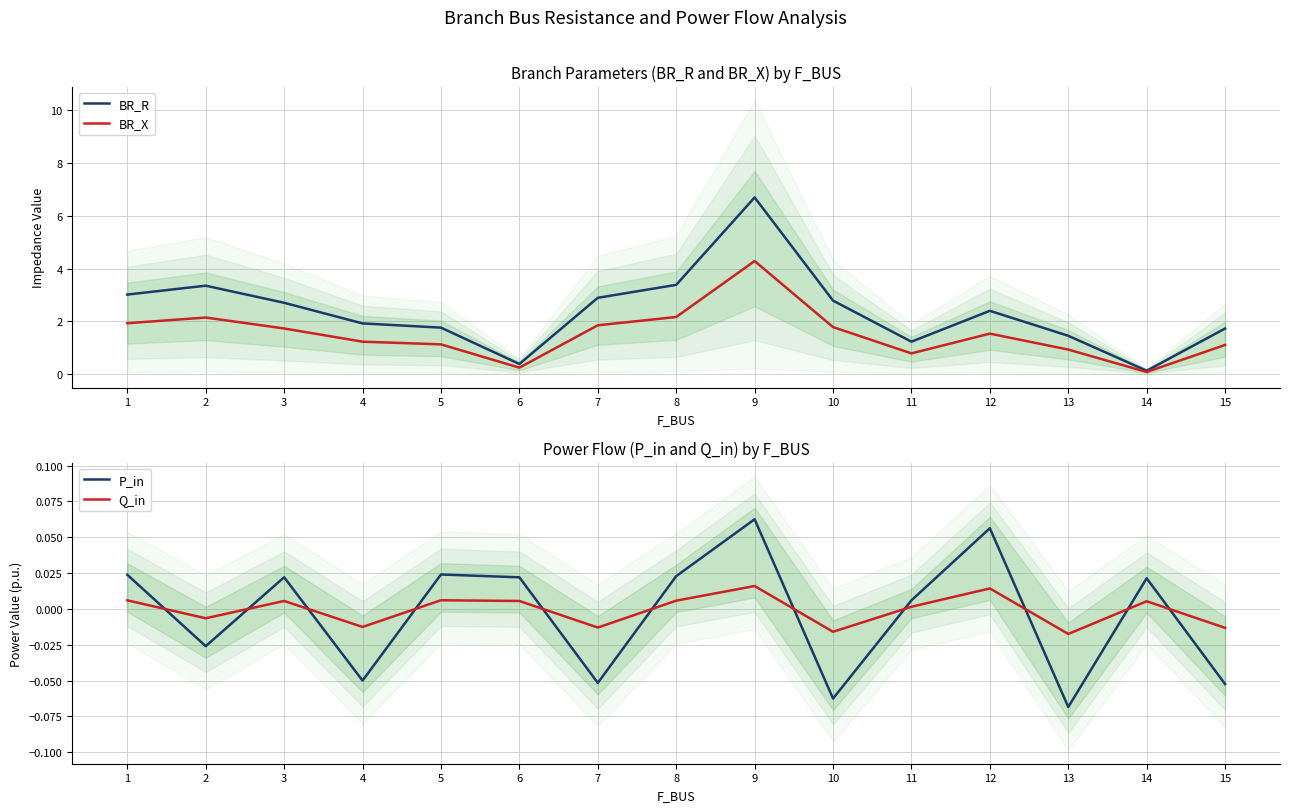

What is the average value of the BR_X series?

1.5